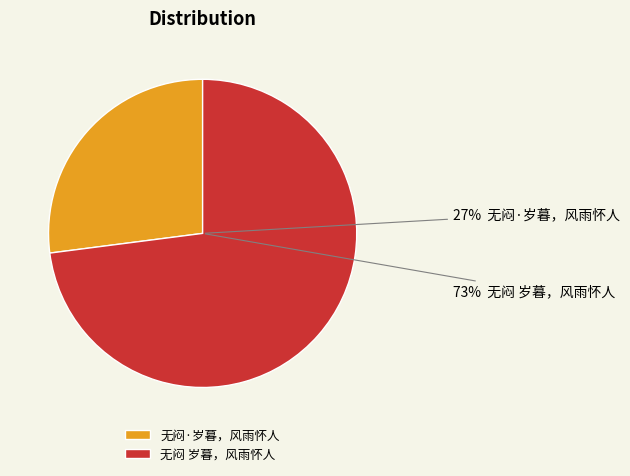

Rank the categories by value from highest to lowest.

无闷 岁暮，风雨怀人, 无闷·岁暮，风雨怀人